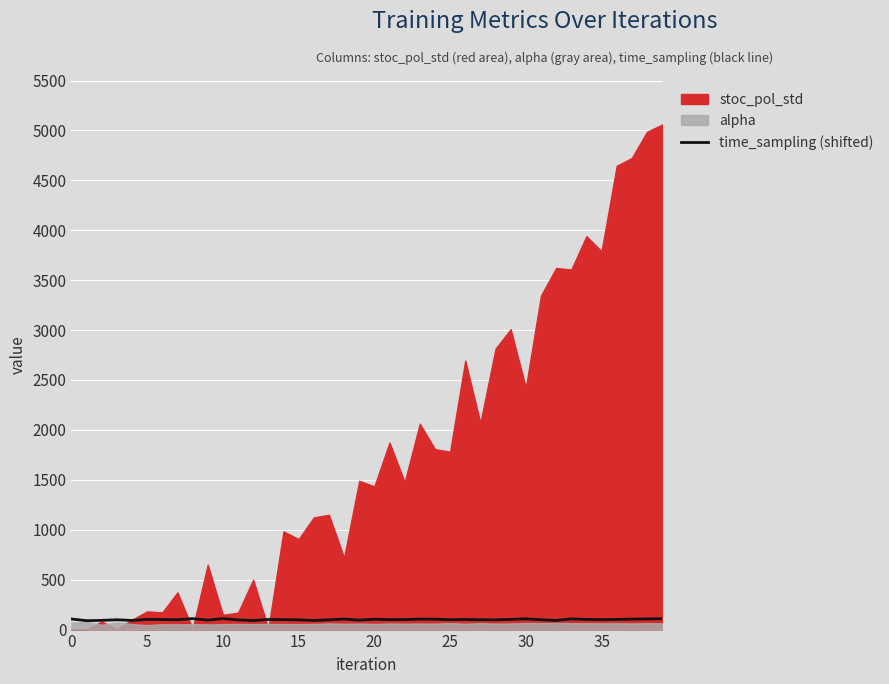

Between 33 and 32, which is larger?

33